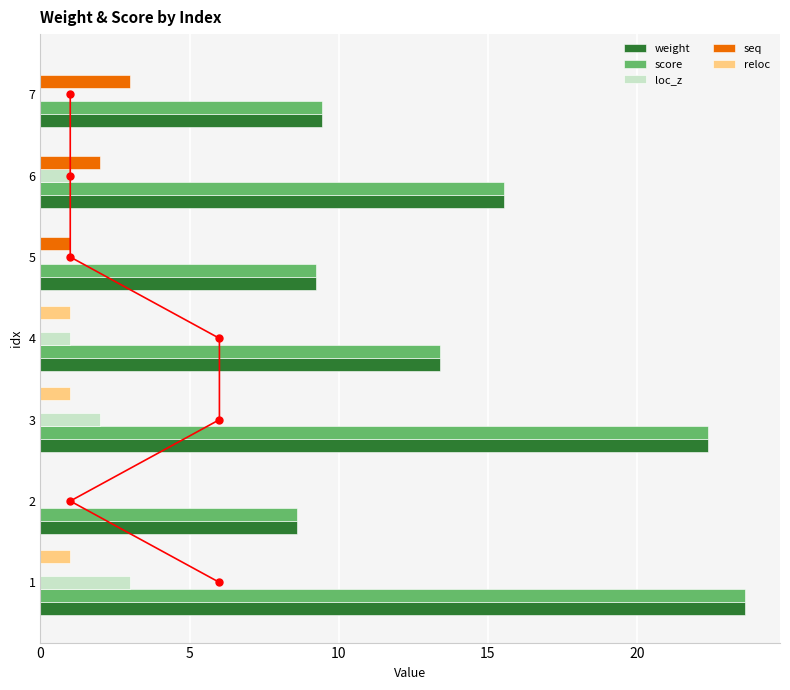

The reloc series shows 1.0 at 3. True or false?

True